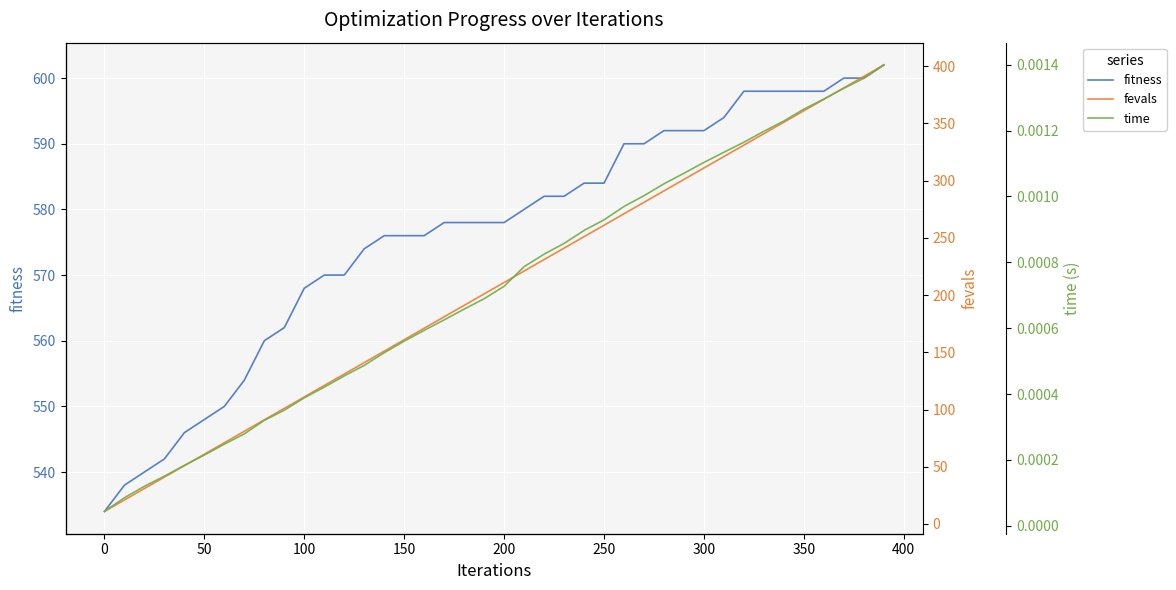

True or false: fevals has more than 2 points higher than both neighbors.

False